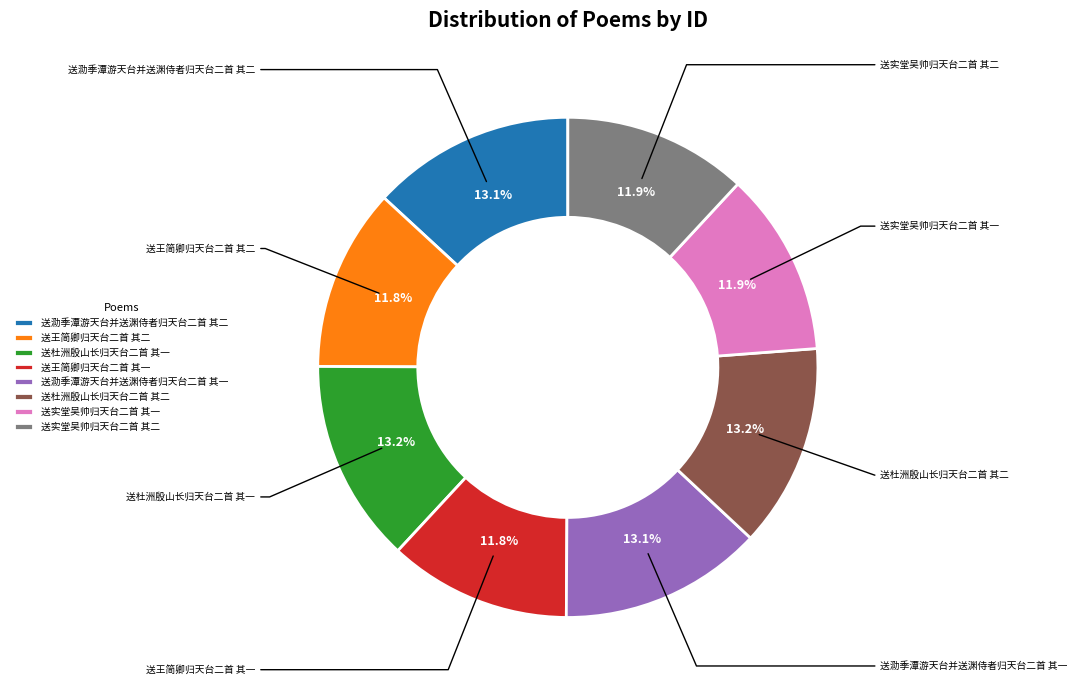

Approximately how many times larger is the value at 送王简卿归天台二首 其二 compared to 送王简卿归天台二首 其一?

1.0